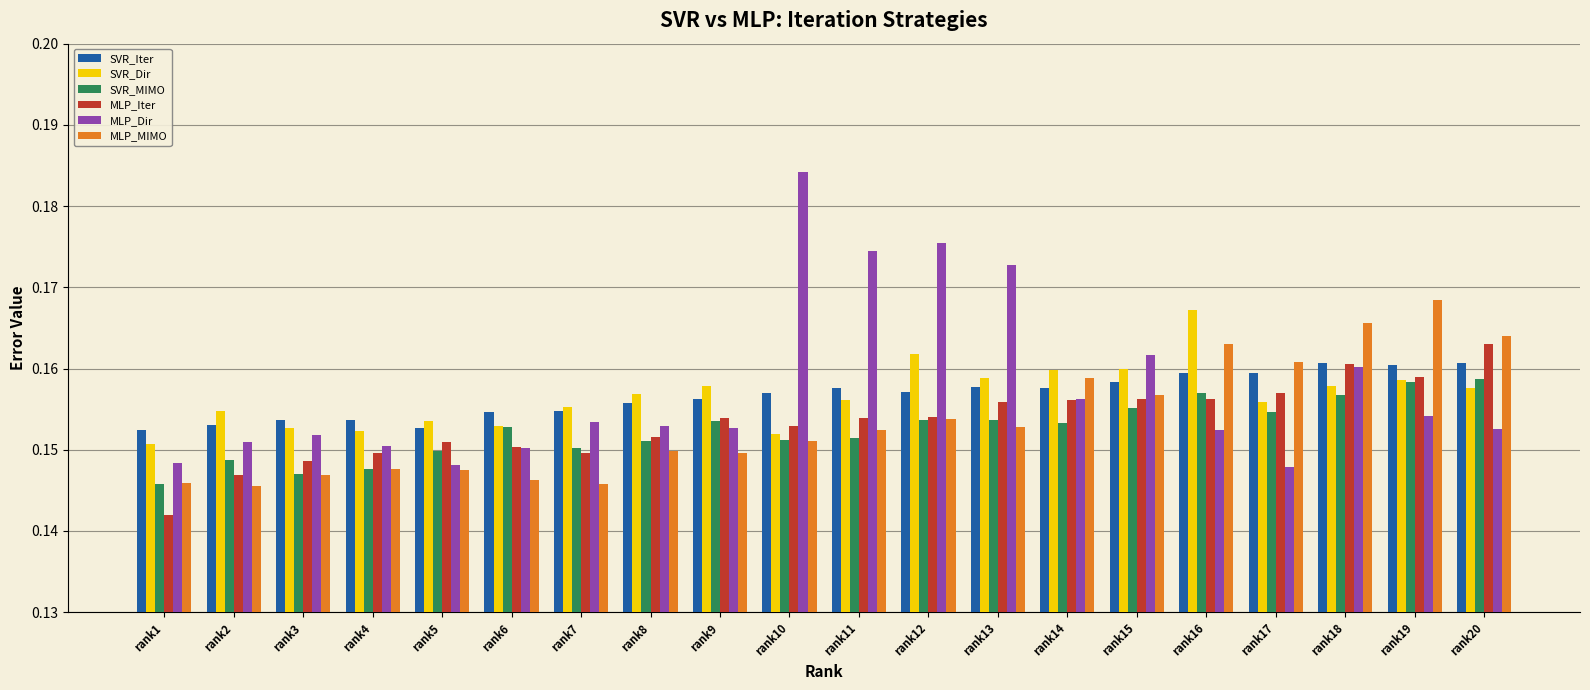

How many bars are there in total?

120